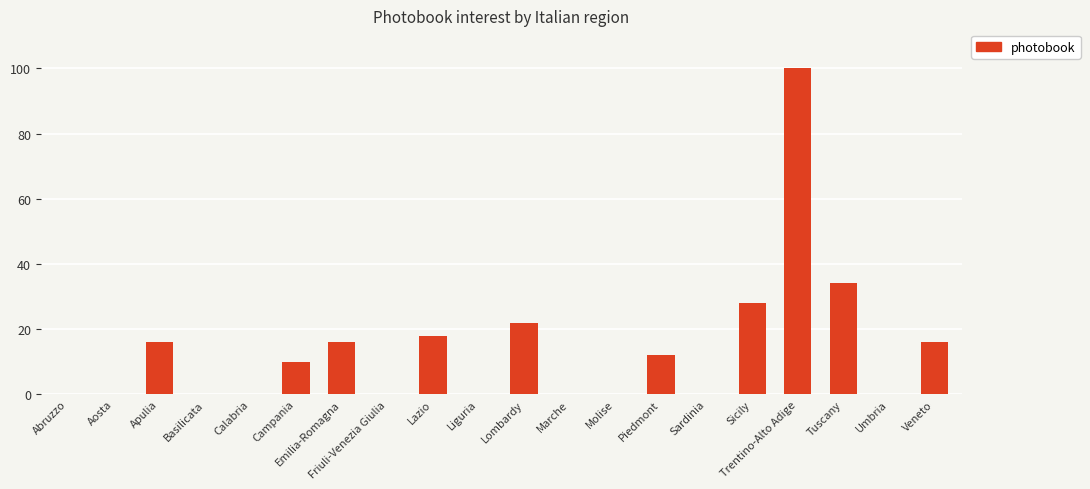

How many distinct data groups are displayed?

1